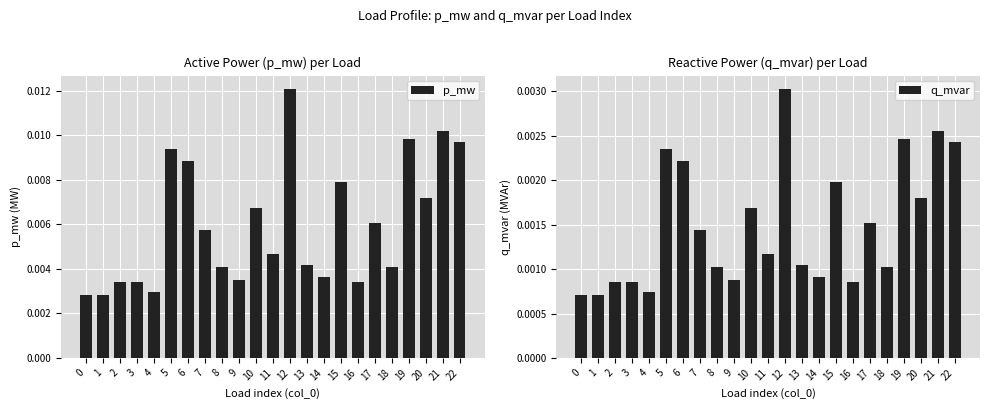

At how many categories does at least one series exceed 0?

23